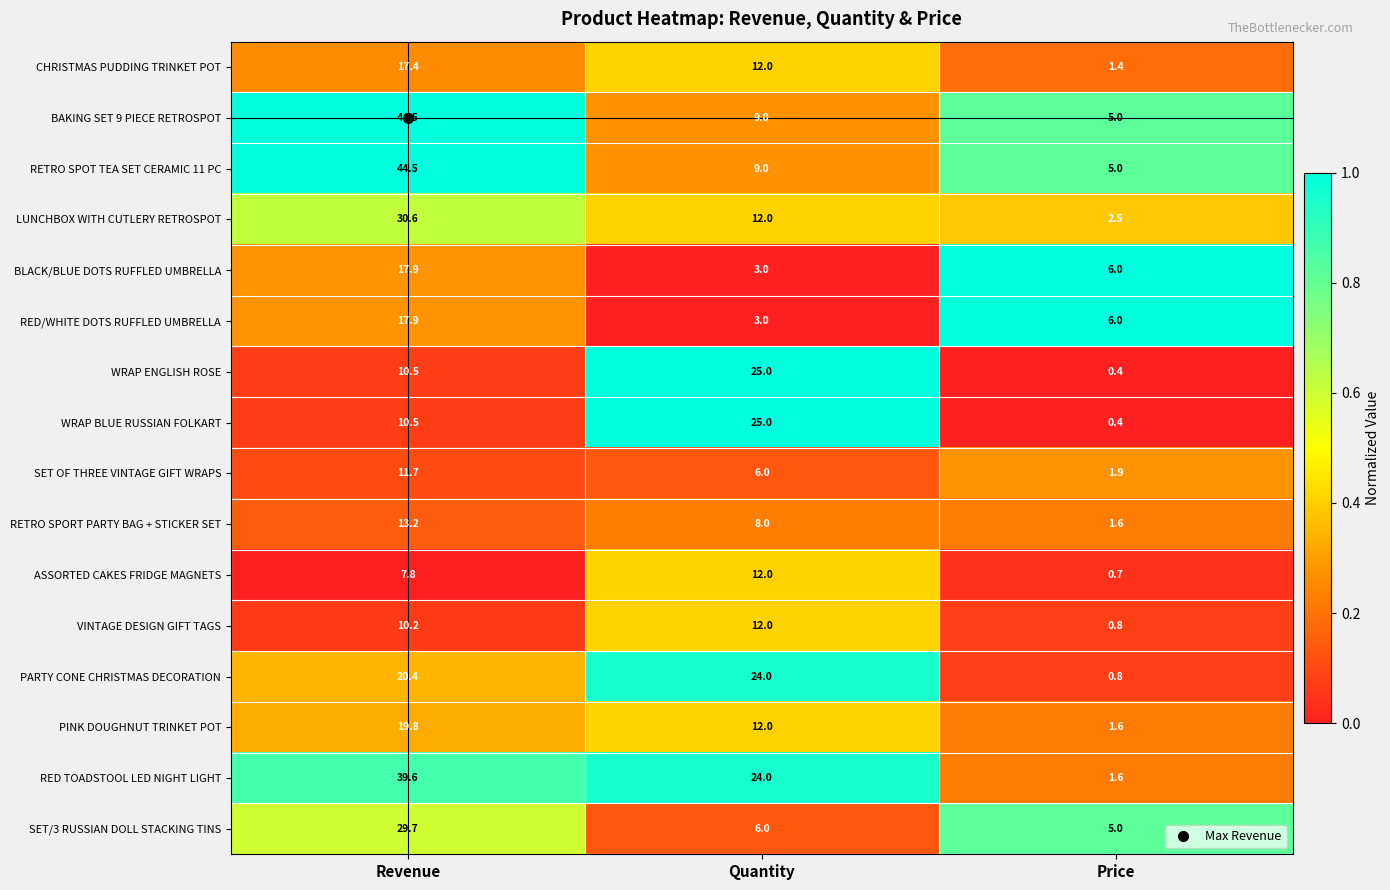

Is it true that RED/WHITE DOTS RUFFLED UMBRELLA equals 3.7 at Price?

False